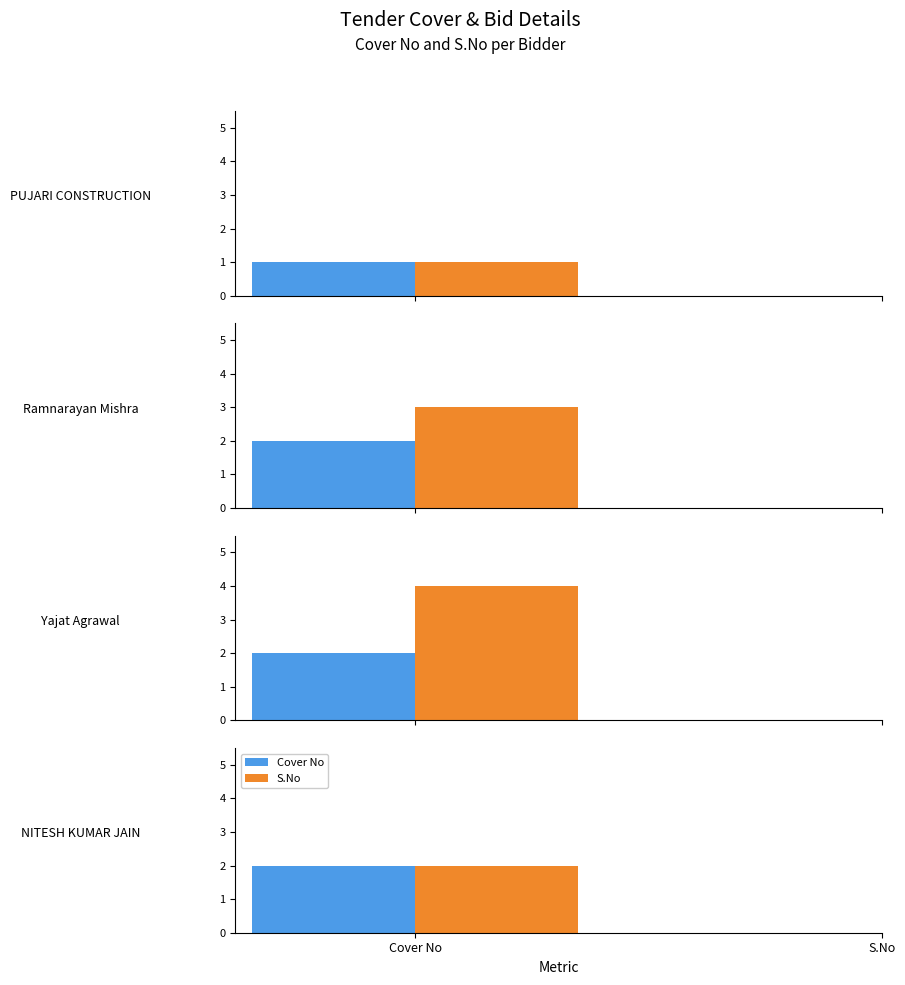

How many groups of bars are there?

4